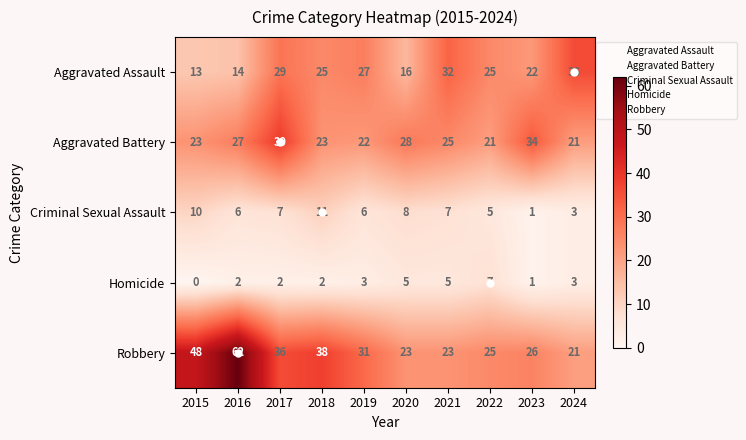

Between 2018 and 2020, which series saw the biggest shift?

Robbery